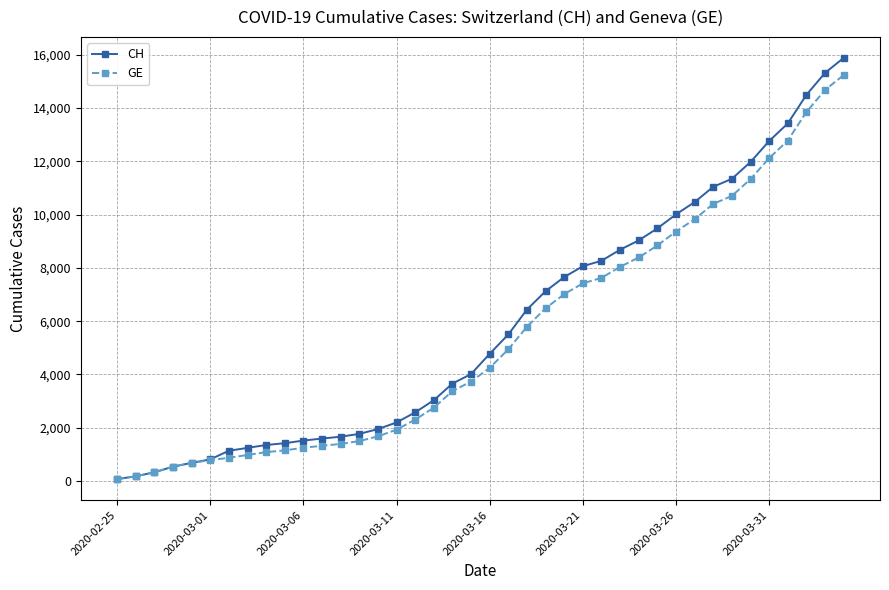

What is the value of the GE point at the 2nd from the left?

178